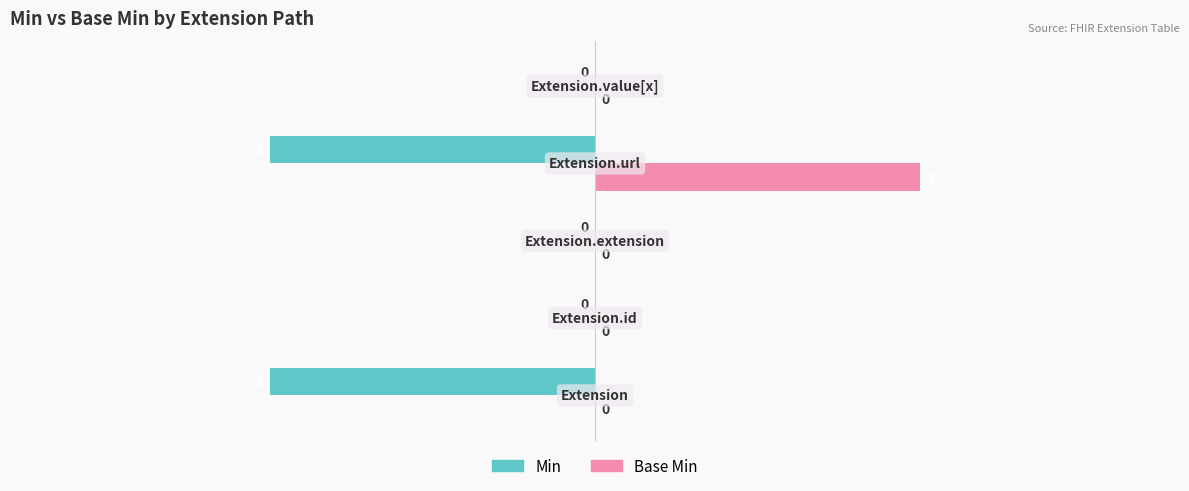

Which series has the largest total across all categories?

Base Min